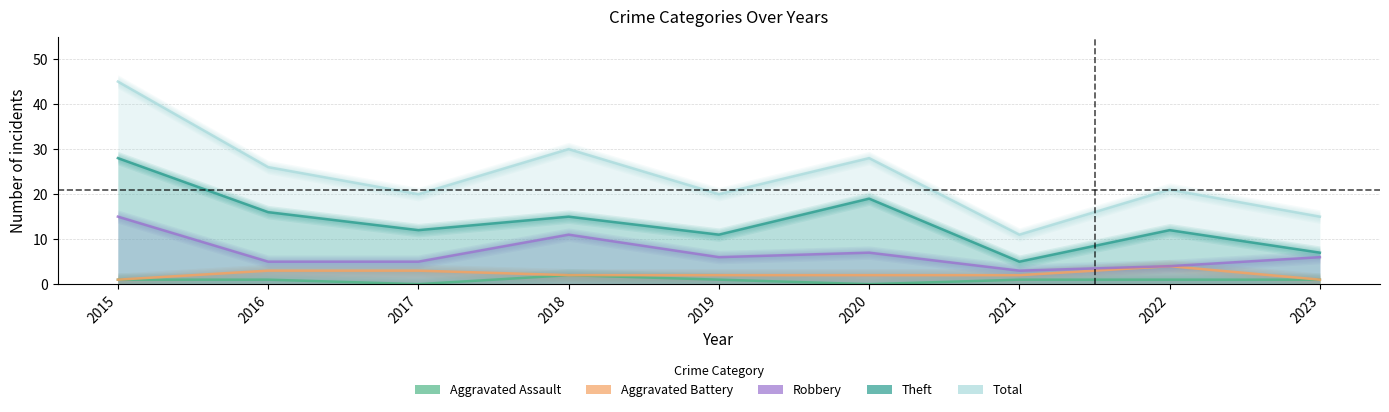

How many lines are shown in the chart?

5